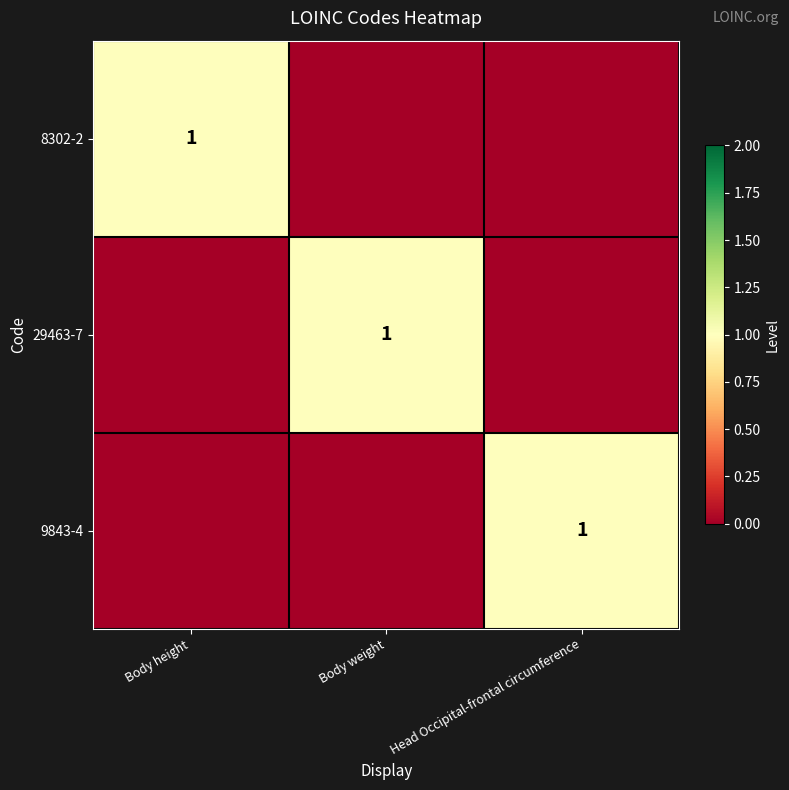

True or false: 8302-2 has a value of 1 at Body height.

True